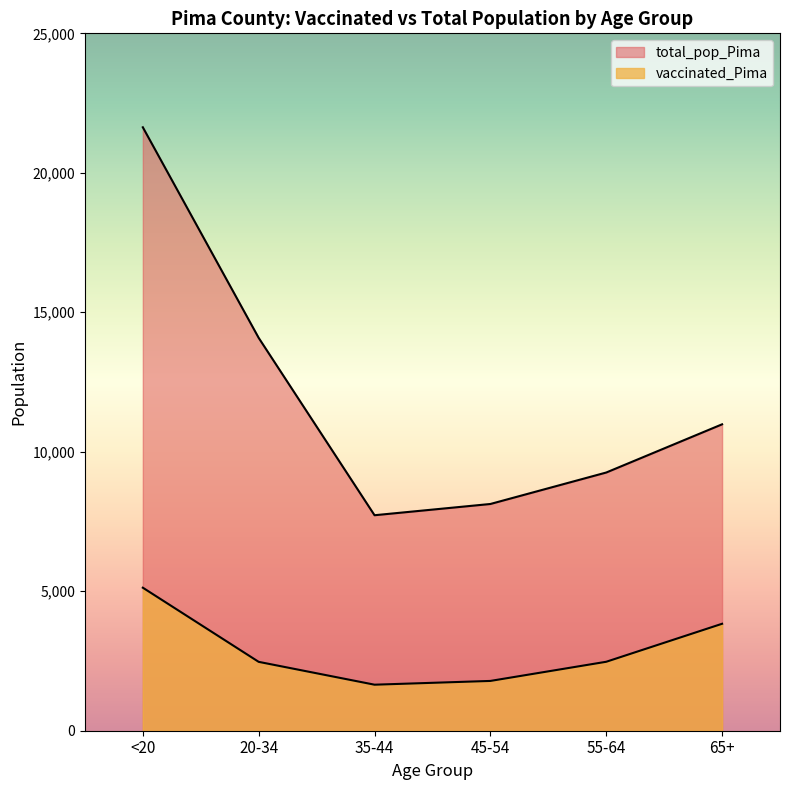

What is the total value across all series at 35-44?

9375